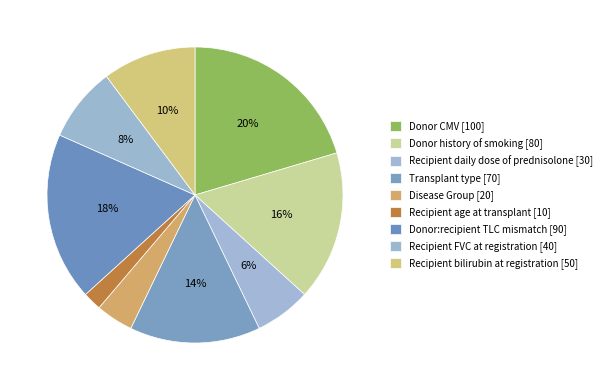

Is it true that Recipient daily dose of prednisolone is 6% of the pie?

True